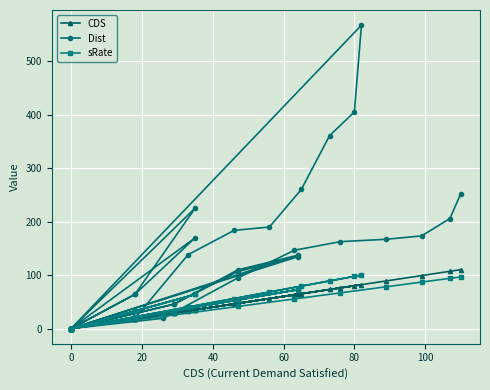

Reading right to left, list all the values displayed in this chart.

CDS: 110.0	107.0	99.0	89.0	76.0	63.0	47.0	26.0	0.0	82.0	80.0	73.0	65.0	56.0	46.0	33.0	18.0	0.0	64.0	47.0	29.0	0.0	35.0	18.0	0.0	64.0	47.0	29.0	0.0	35.0	18.0	0.0
Dist: 251.1	205.6	173.2	166.9	162.4	146.2	94.4	19.2	0.0	567.2	404.9	360.6	260.0	189.8	183.5	138.0	19.1	0.0	134.2	106.6	45.5	0.0	169.6	64.0	0.0	137.1	109.5	45.5	0.0	225.1	64.0	0.0
sRate: 96.5	93.9	86.8	78.1	66.7	55.3	41.2	22.8	0.0	100.0	97.6	89.0	79.3	68.3	56.1	40.2	21.9	0.0	72.7	53.4	33.0	0.0	63.6	32.7	0.0	72.7	53.4	33.0	0.0	63.6	32.7	0.0